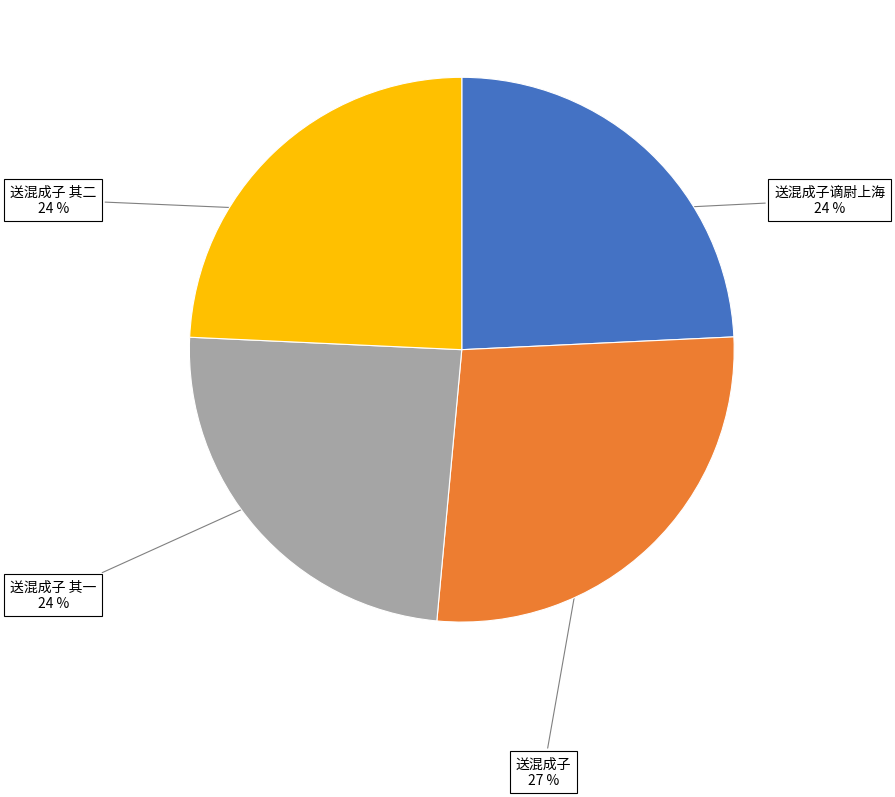

Combined, do 送混成子 其一 and 送混成子谪尉上海 account for over 50%?

No